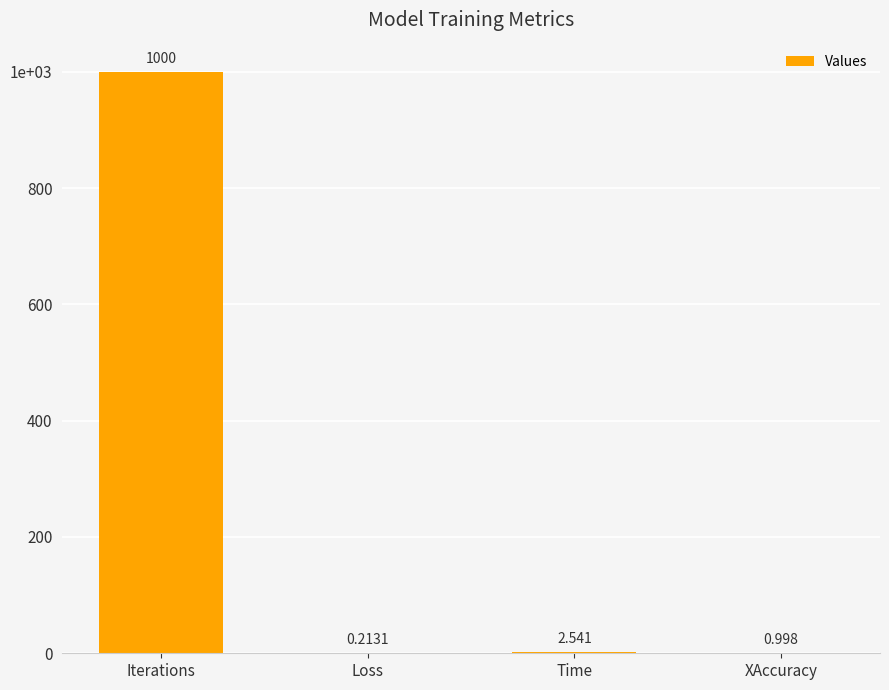

Where does the data first go above 2?

Iterations